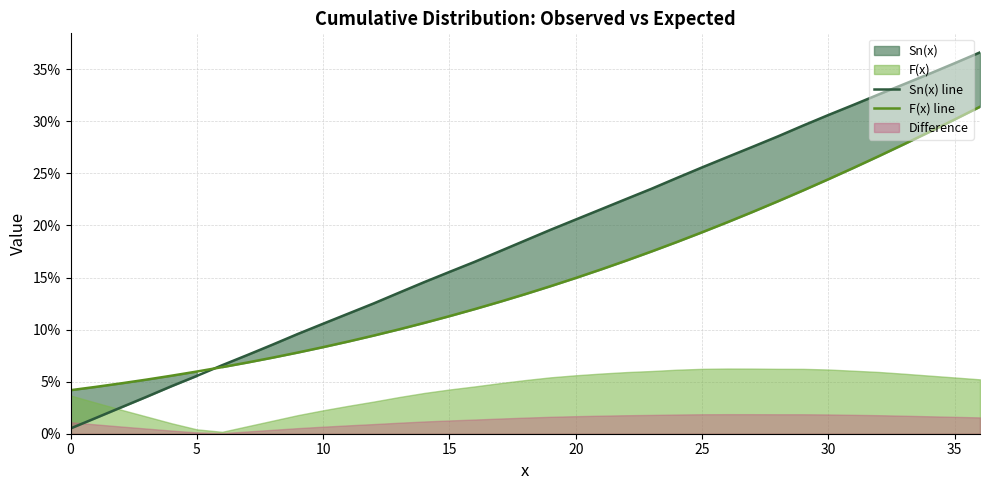

Which series has the largest total across all categories?

Sn(x) line